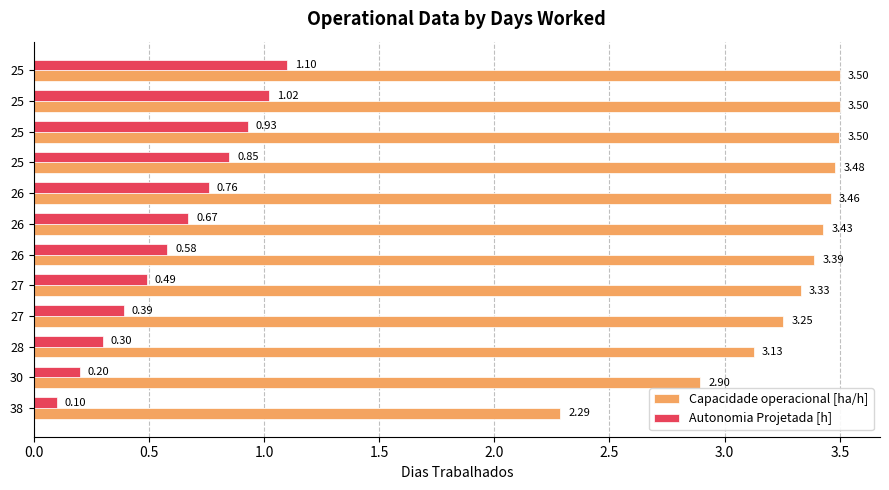

How many distinct data groups are displayed?

2